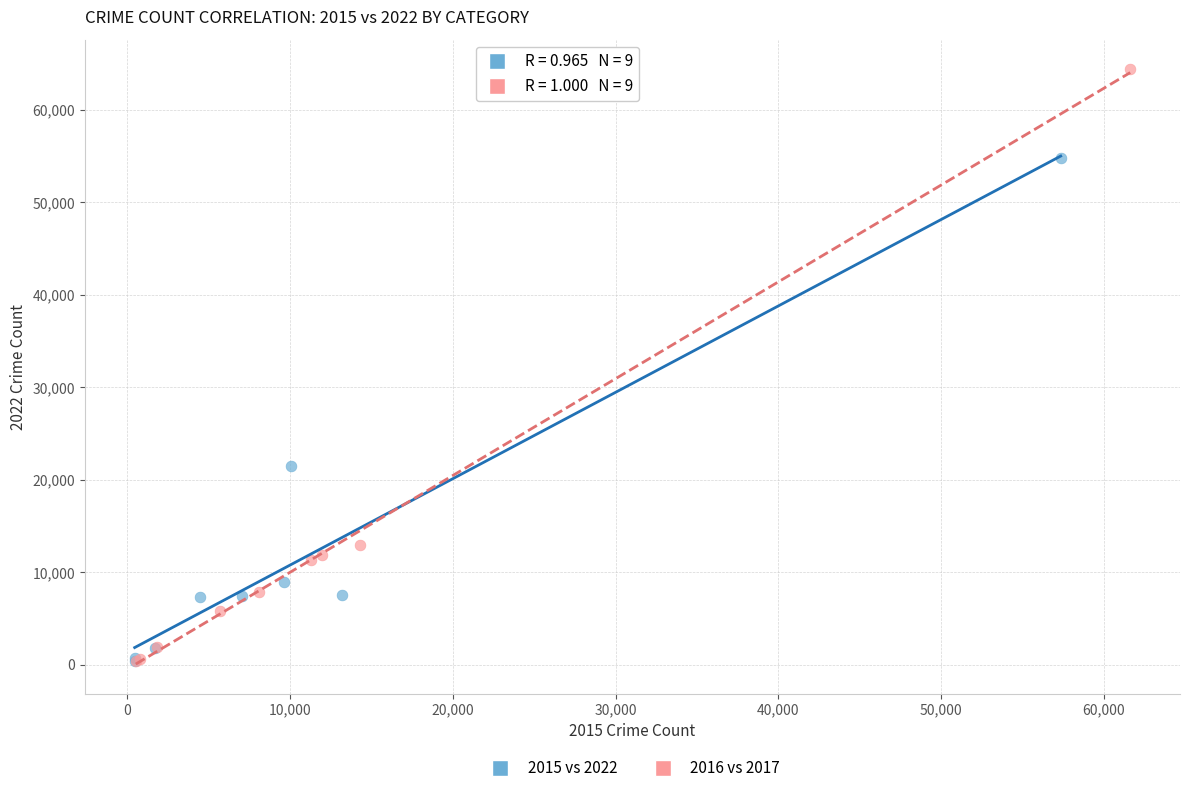

Which series contains the highest Y value?

2016 vs 2017